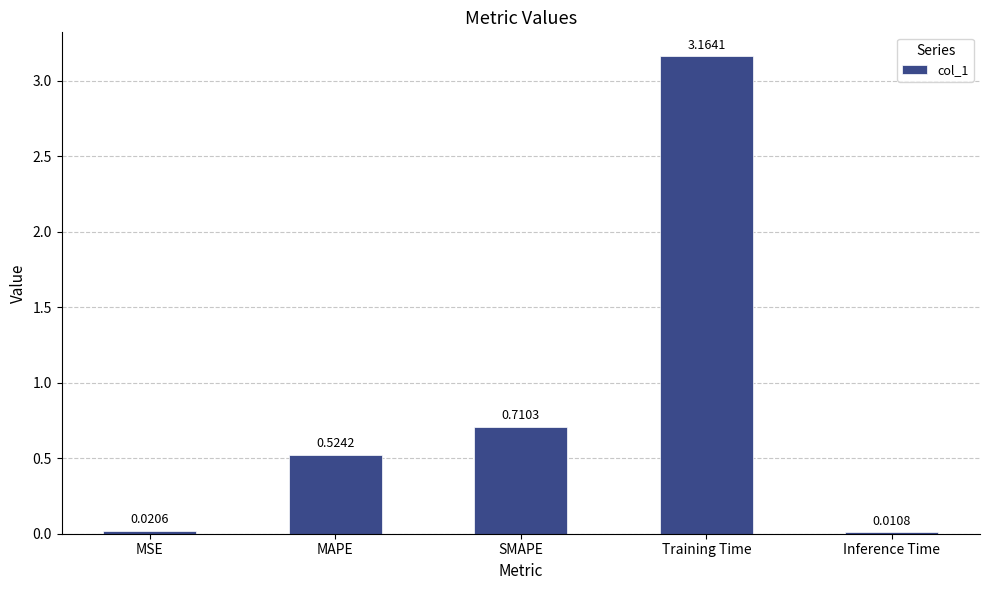

At which label is the value closest to 1?

SMAPE